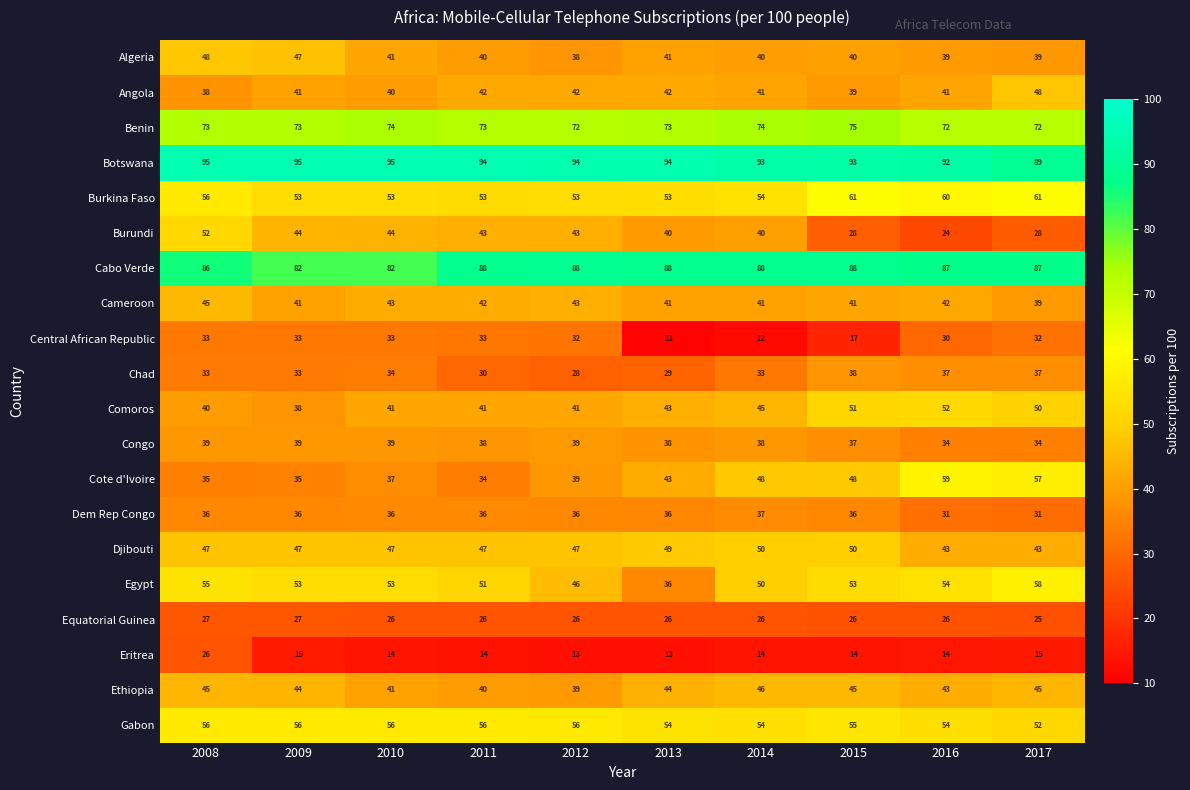

What is the difference between the maximum and minimum values in the Eritrea series?

13